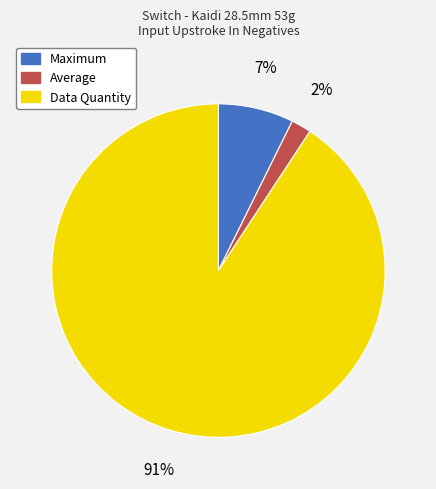

Which slice represents more than half of the pie?

Data Quantity